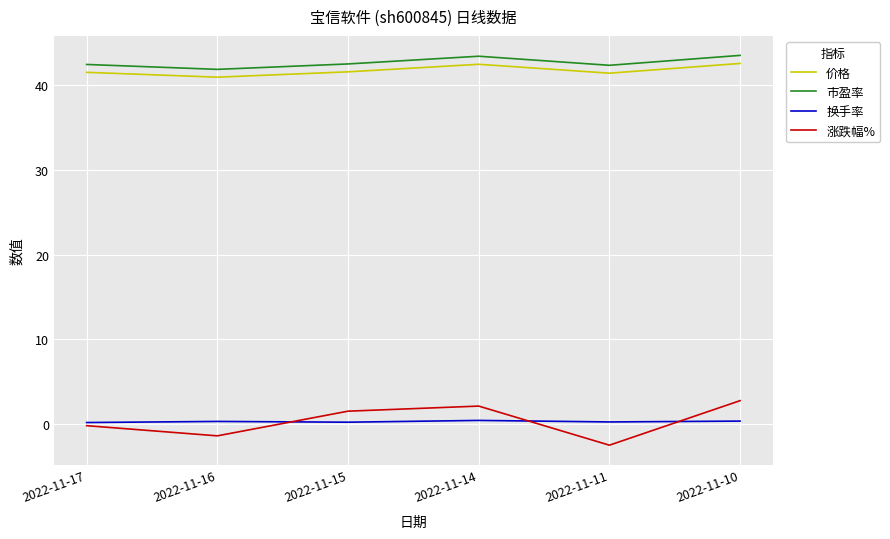

At which label does 涨跌幅% first exceed 1?

2022-11-15